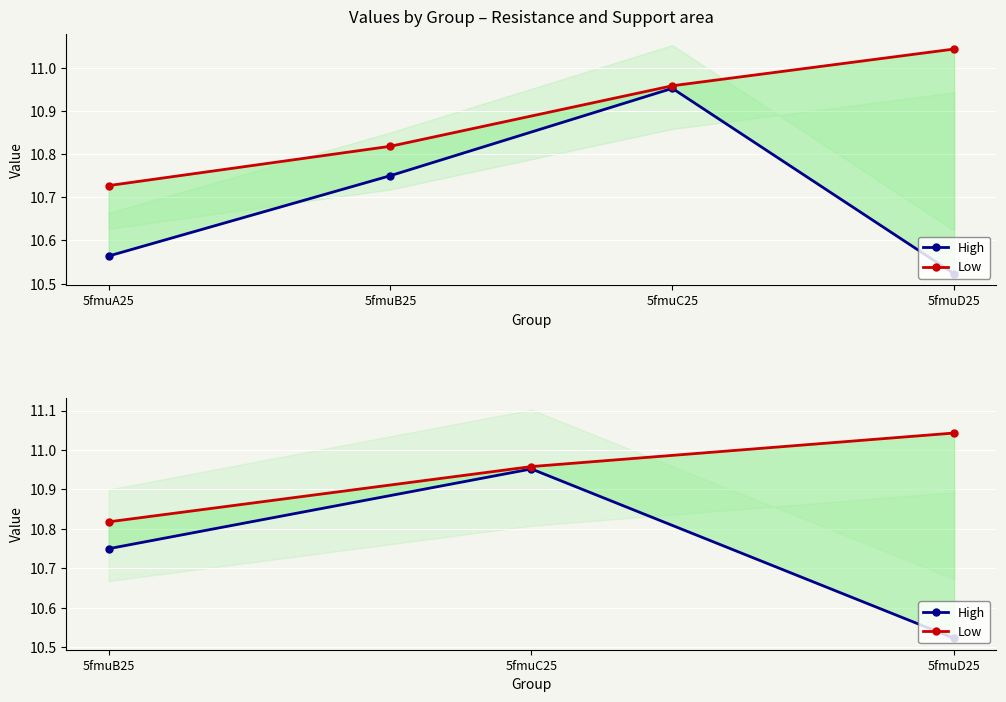

What is the value of the Low point at the 2nd from the left?

11.0